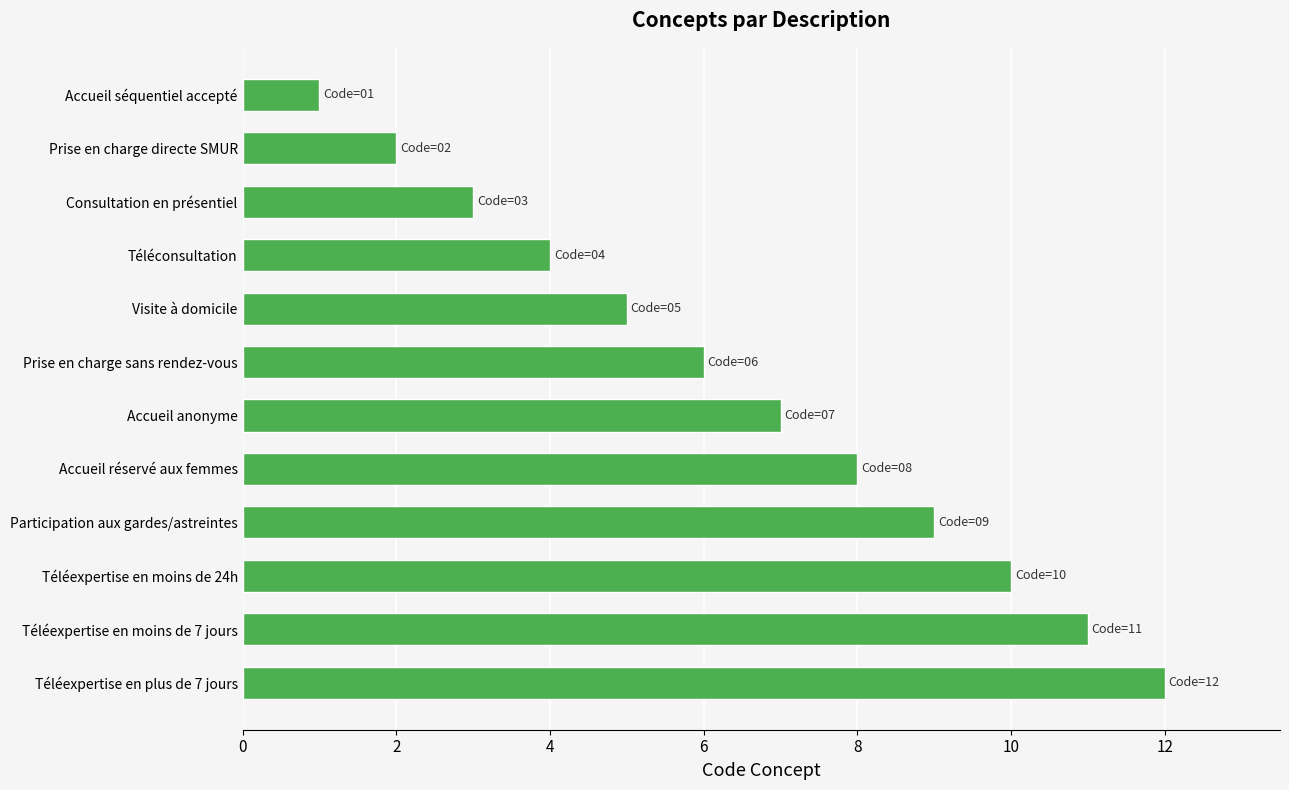

What is the difference between the second highest and second lowest values?

9